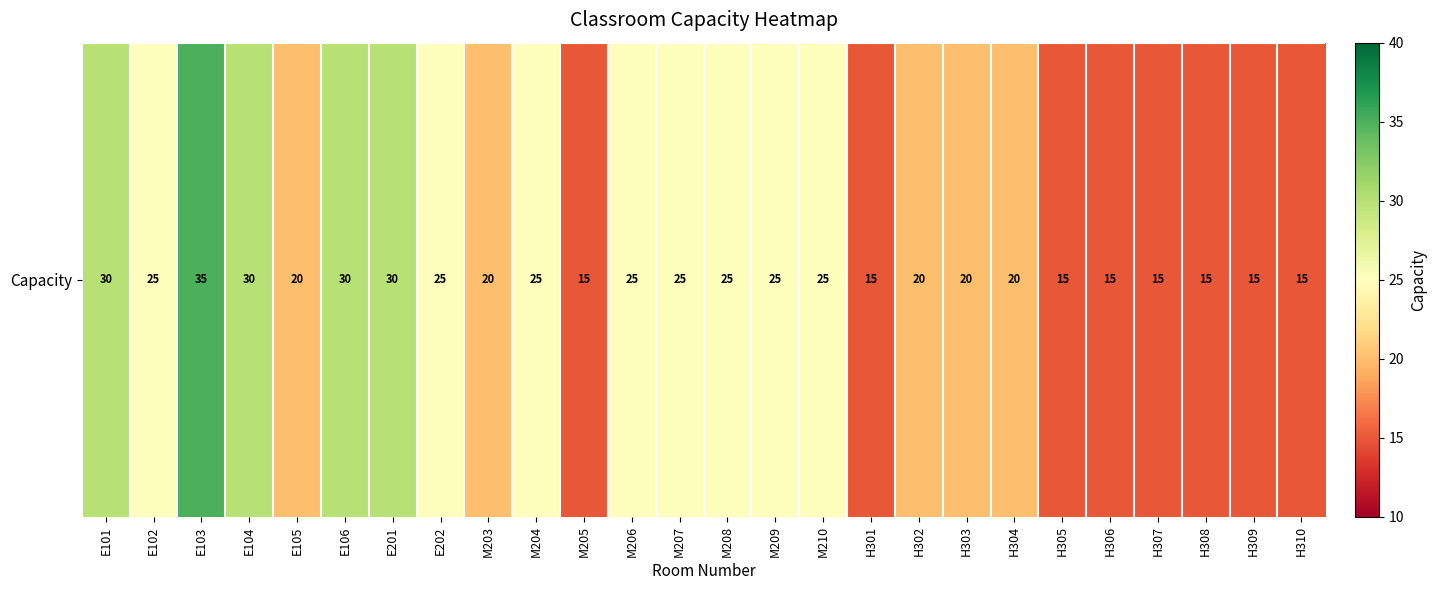

Rank the categories by value from highest to lowest.

E103, E101, E104, E106, E201, E102, E202, M204, M206, M207, M208, M209, M210, E105, M203, H302, H303, H304, M205, H301, H305, H306, H307, H308, H309, H310